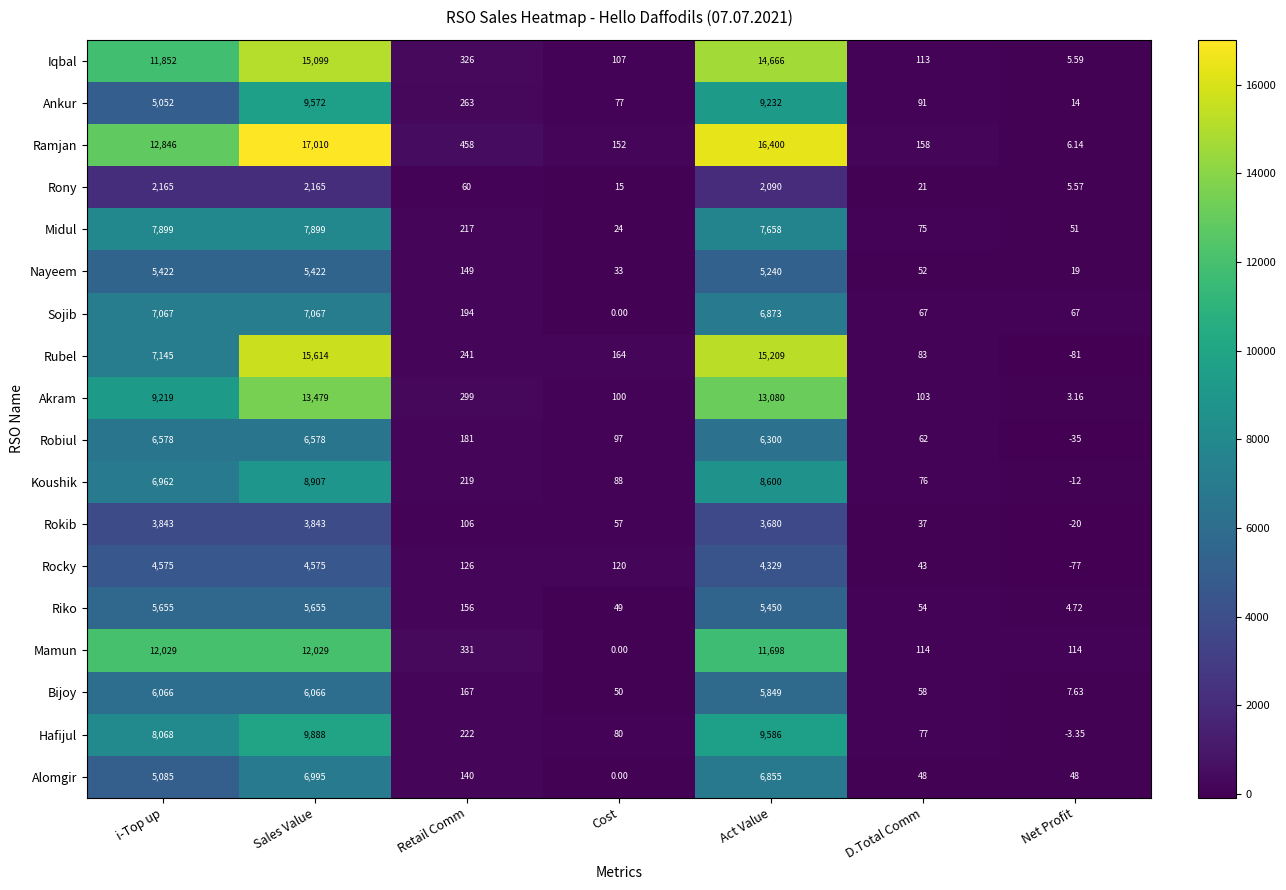

Where is Robiul nearest to the value 3271?

Act Value